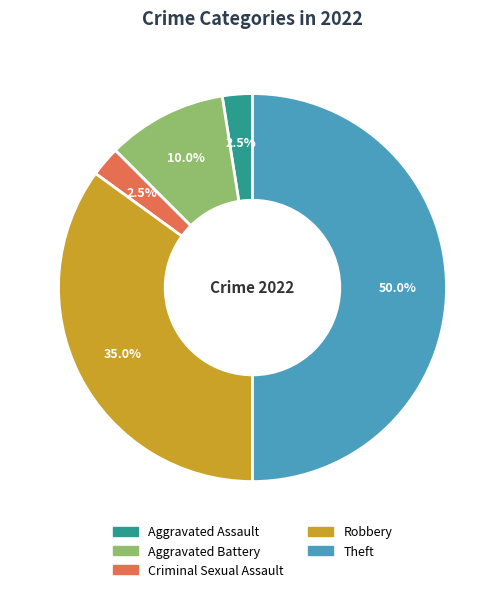

Does Criminal Sexual Assault represent more than half of the total?

No